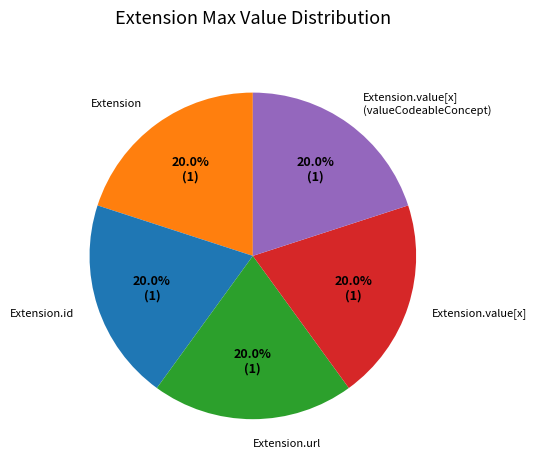

Combined, do Extension.url and Extension.value[x] account for over 50%?

No